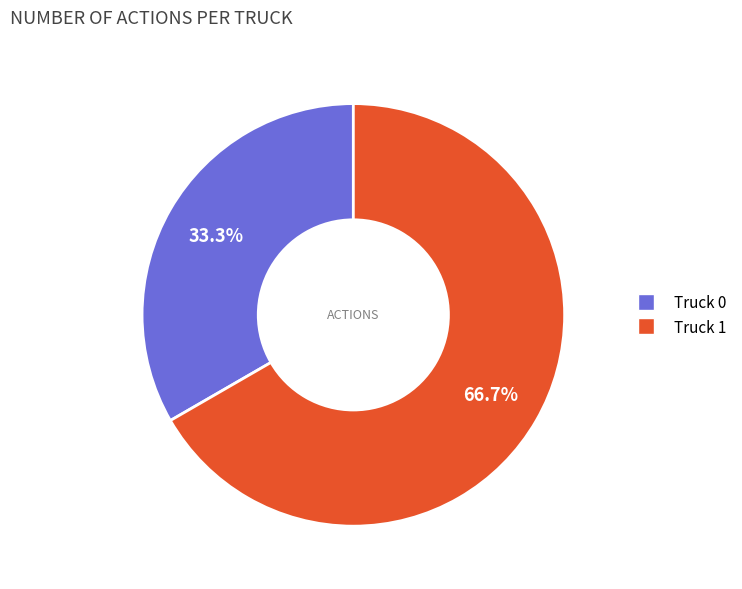

To the nearest percent, what is the difference between the largest and smallest slice percentages?

33%